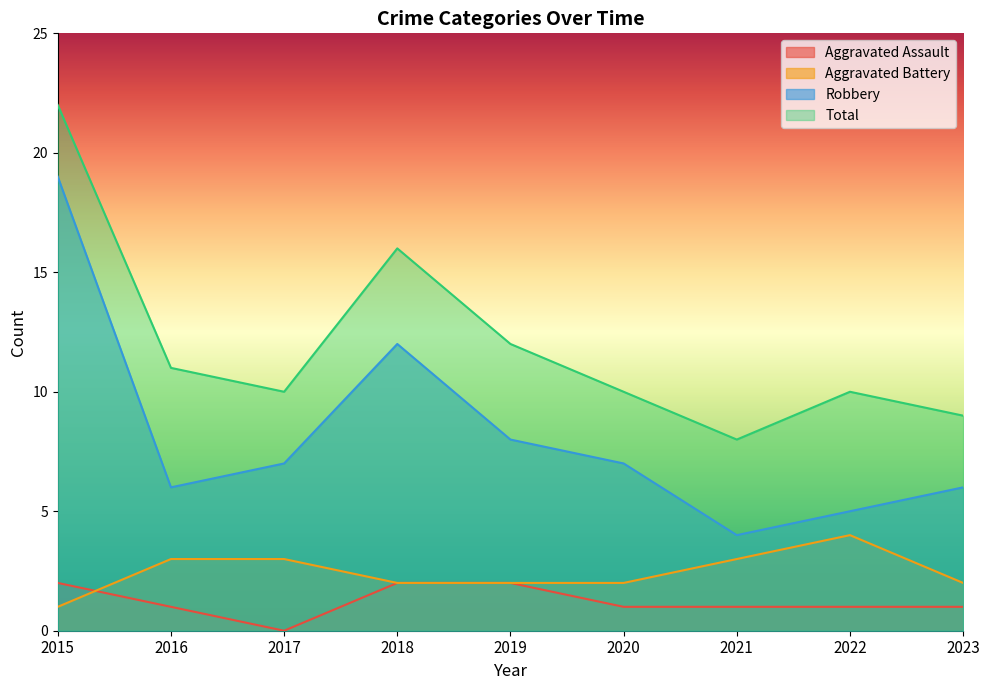

List the labels in order of Robbery value, largest first.

2015, 2018, 2019, 2017, 2020, 2016, 2023, 2022, 2021